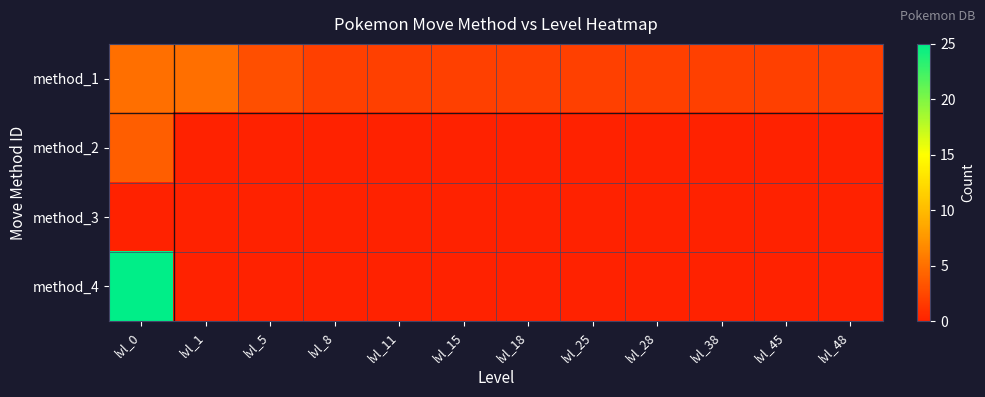

Between lvl_0 and lvl_15, which series saw the biggest shift?

method_4